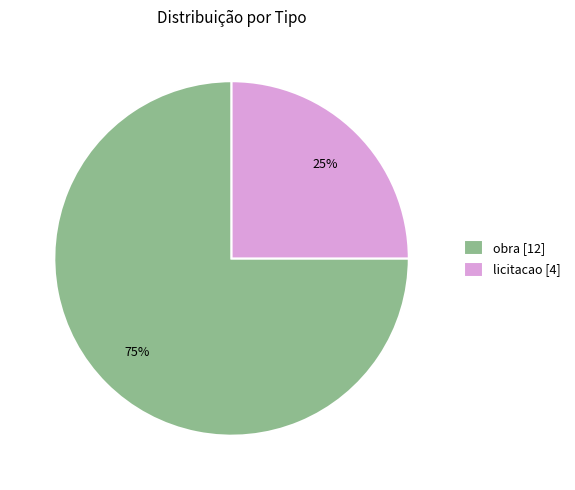

To the nearest percent, what percentage of the pie is licitacao?

25%